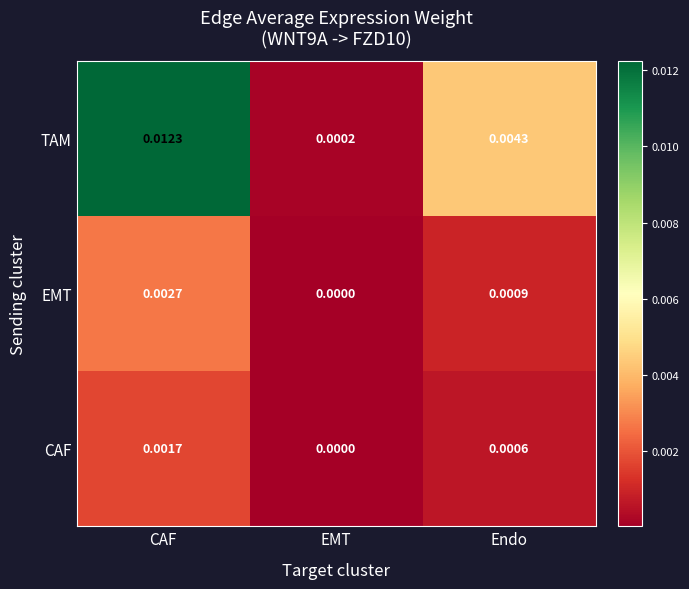

Between EMT and Endo, which series saw the biggest shift?

TAM